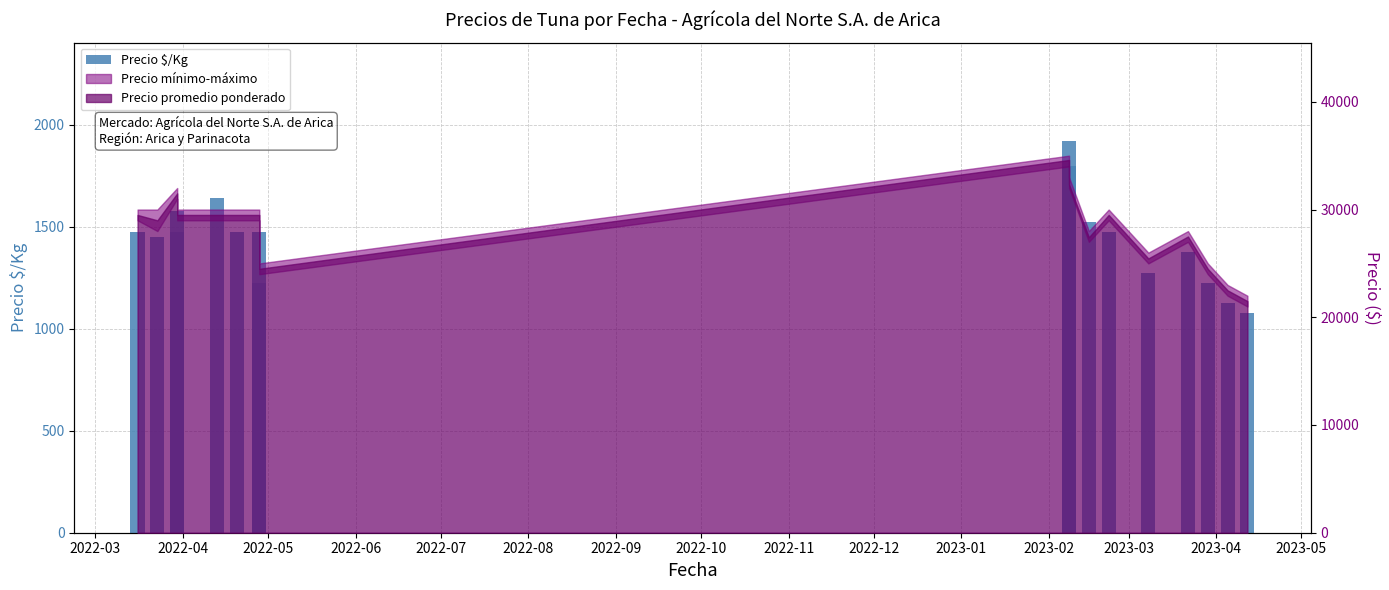

Does the chart contain stacked bars?

No